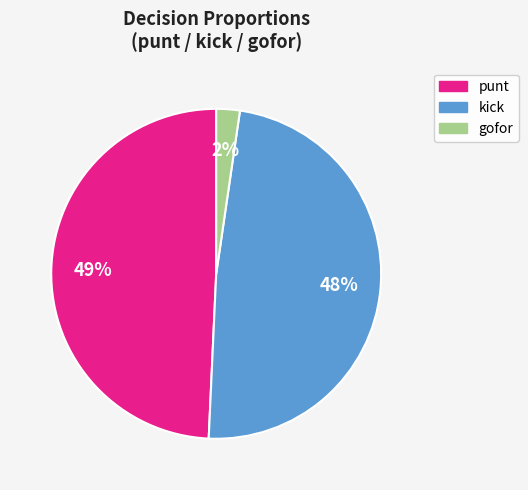

To the nearest percent, what is the average slice percentage?

33%